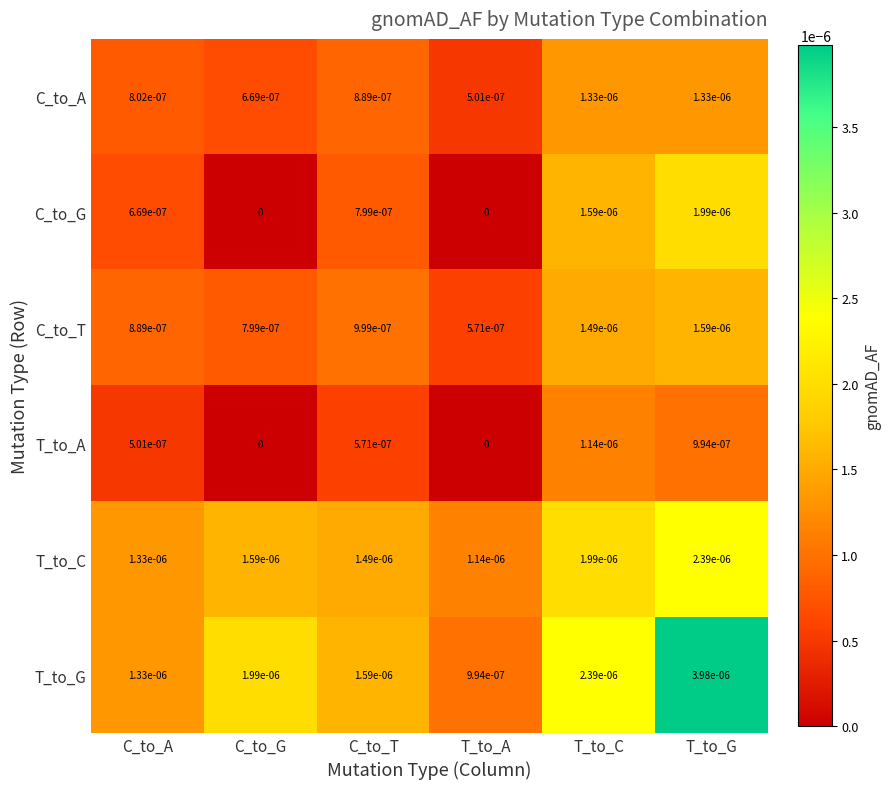

The value of C_to_A at C_to_T is 0.0. True or false?

True